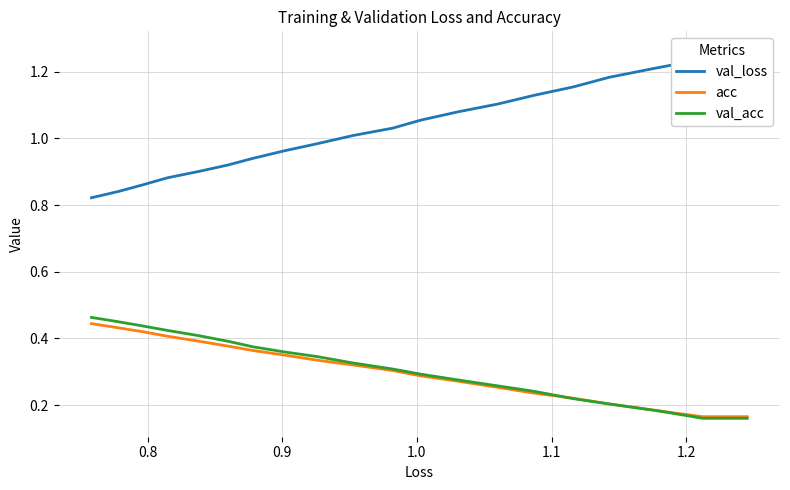

True or false: val_acc and acc cross at least once.

True